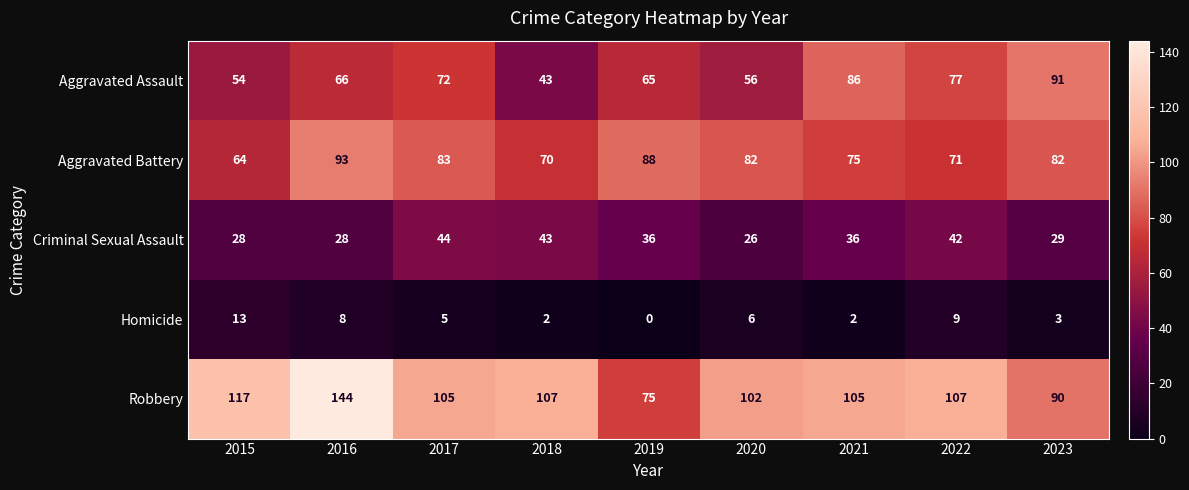

Rank the series at 2015 from highest to lowest value.

Robbery, Aggravated Battery, Aggravated Assault, Criminal Sexual Assault, Homicide